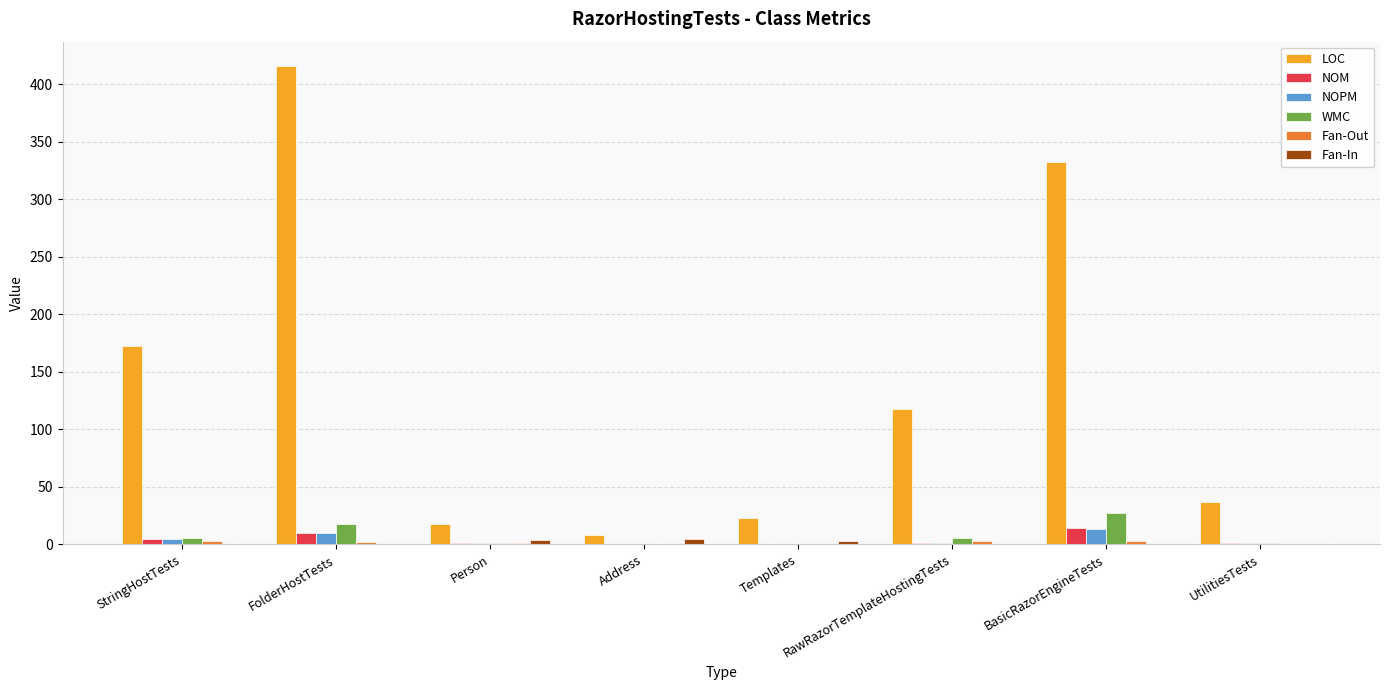

What is the maximum value for LOC?

416